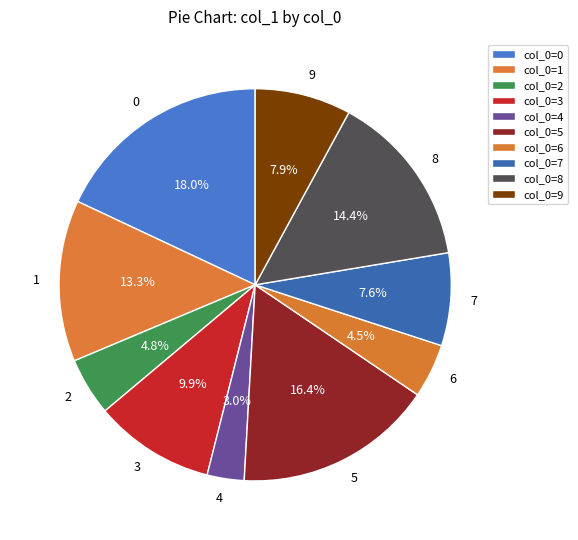

How many segments does this pie chart have?

10